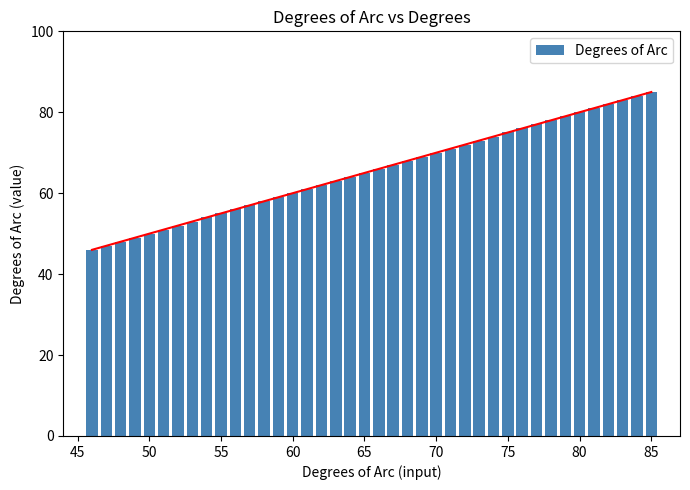

The Degrees of Arc series shows 55 at 55. True or false?

True